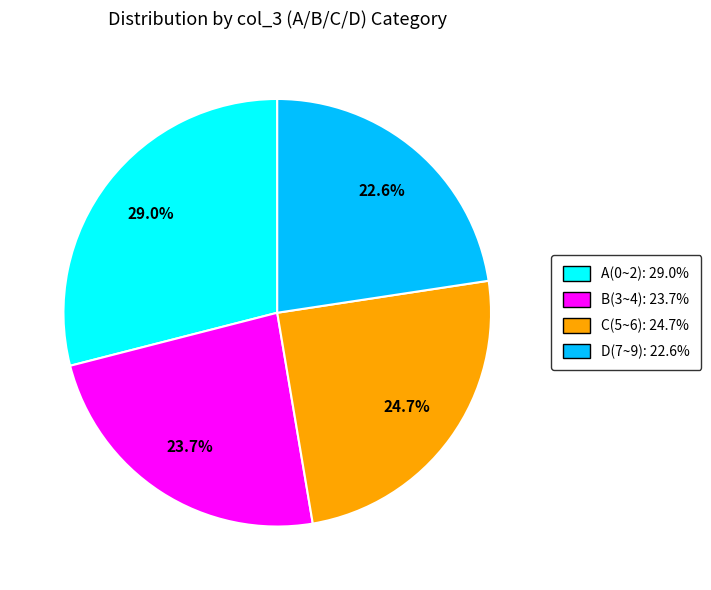

Which category has the biggest portion of the pie?

A(0~2)